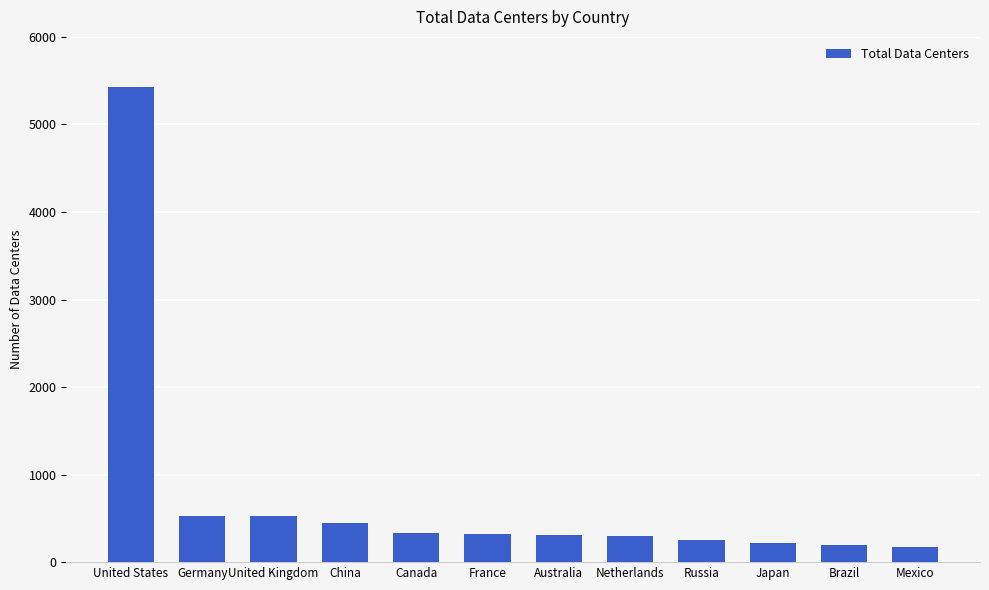

What is the smallest value displayed?

173